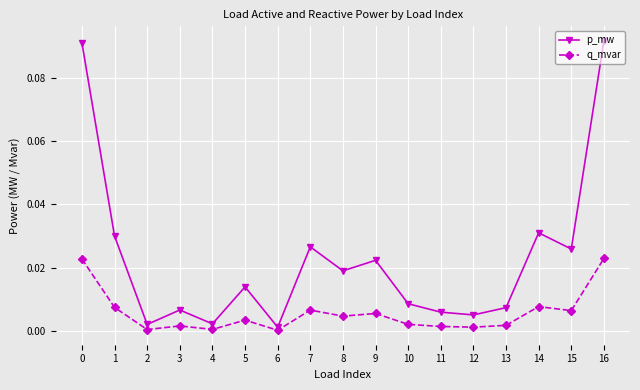

Does the chart display data point markers on the line(s)?

Yes